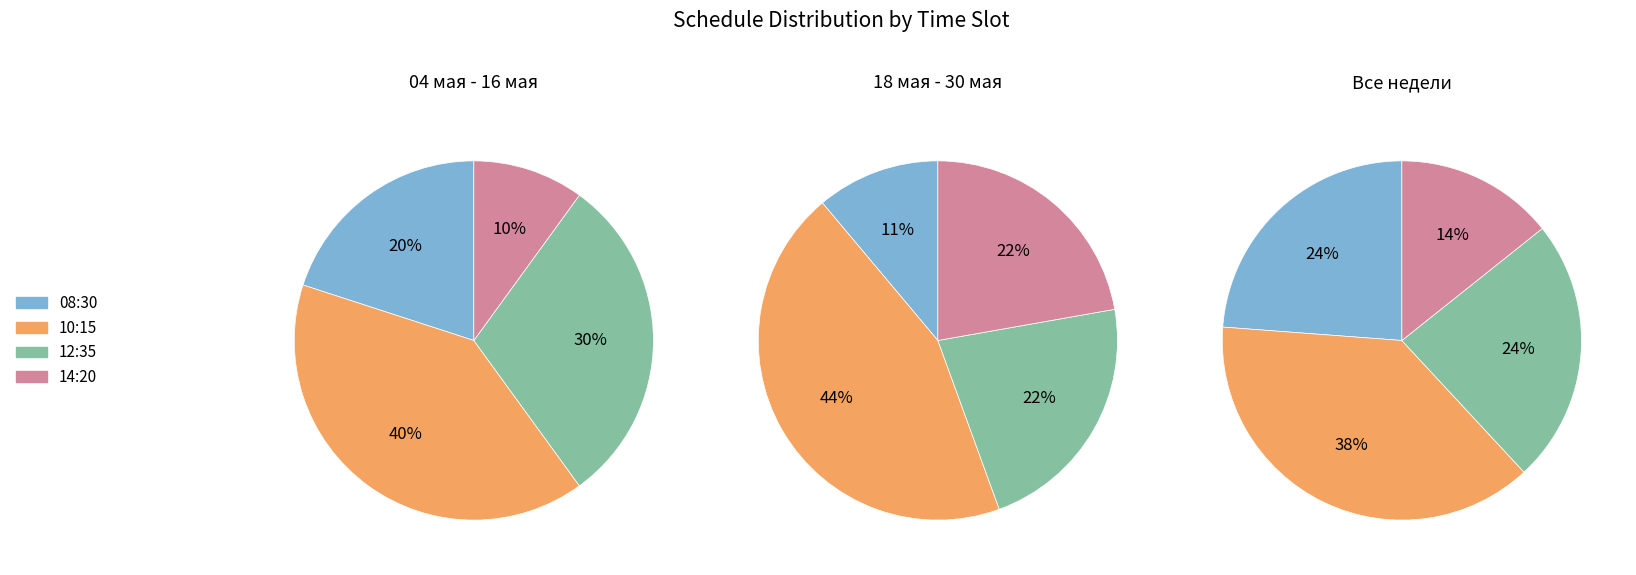

To the nearest percent, what is the difference between the largest and smallest slice percentages?

30%